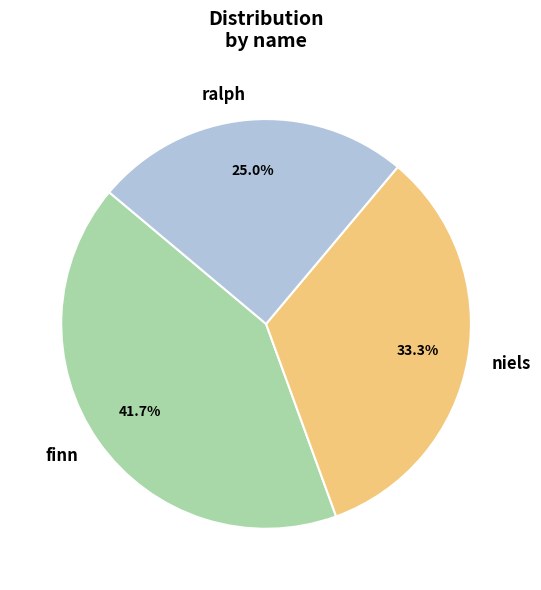

Between ralph and finn, which is larger?

finn